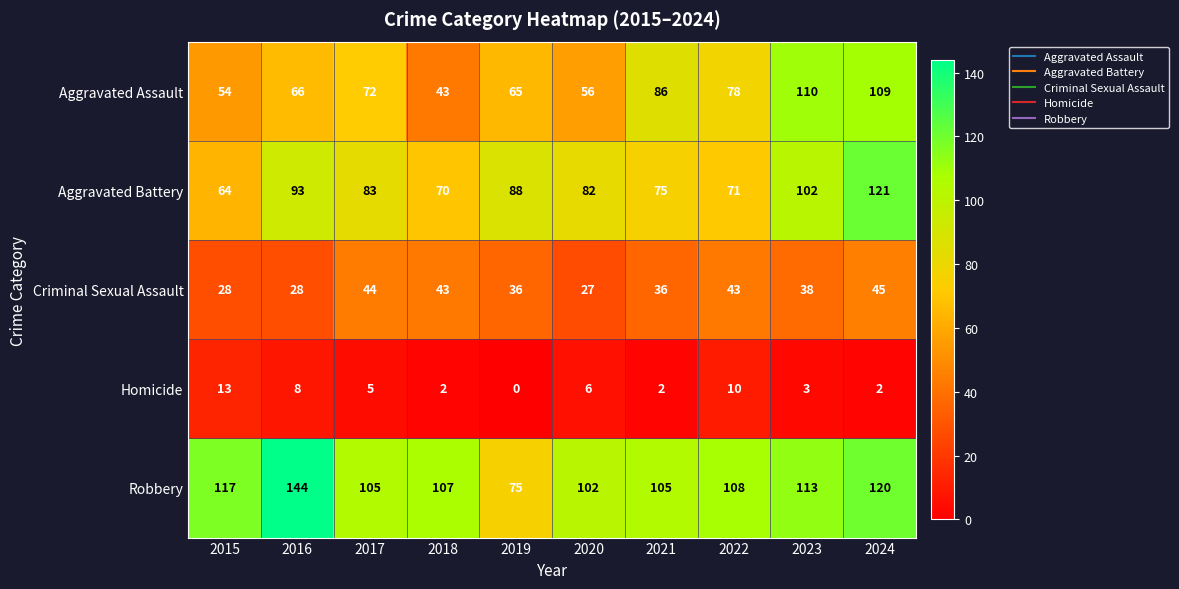

Which series has the largest range (max minus min)?

Robbery